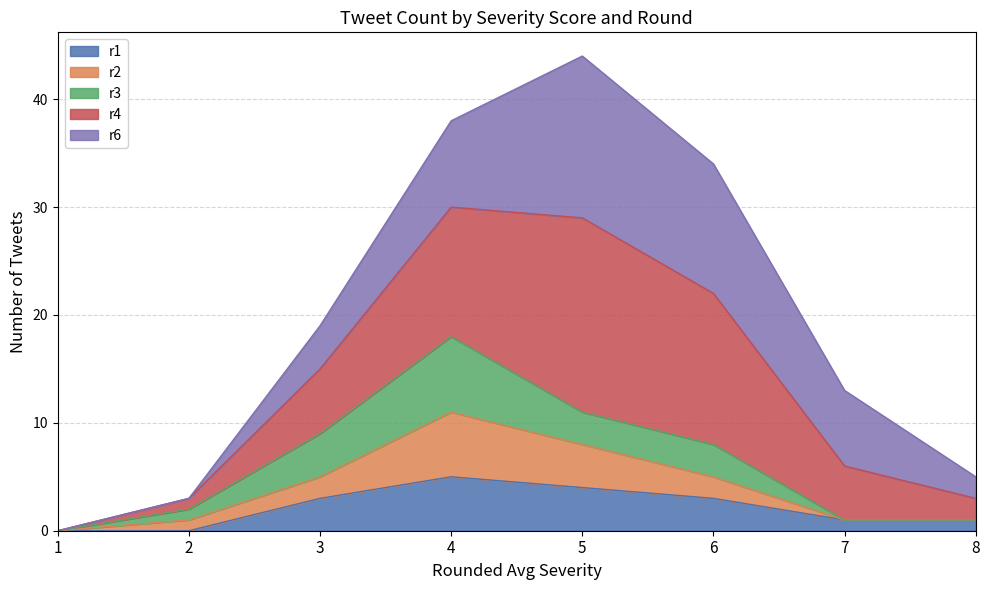

The r1 series shows 1 at 3. True or false?

False